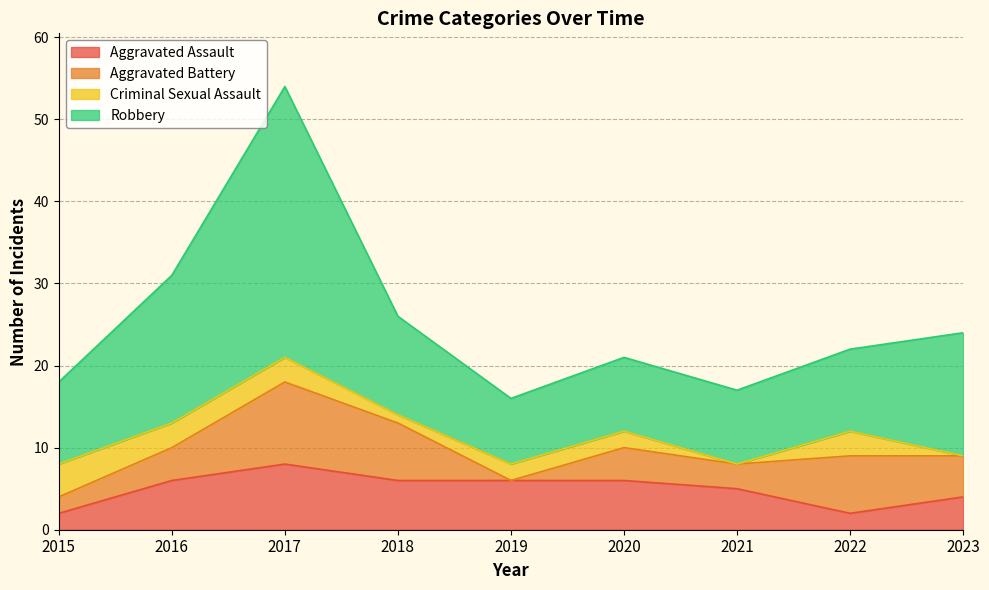

The value of Aggravated Assault at 2015 is 2. True or false?

True